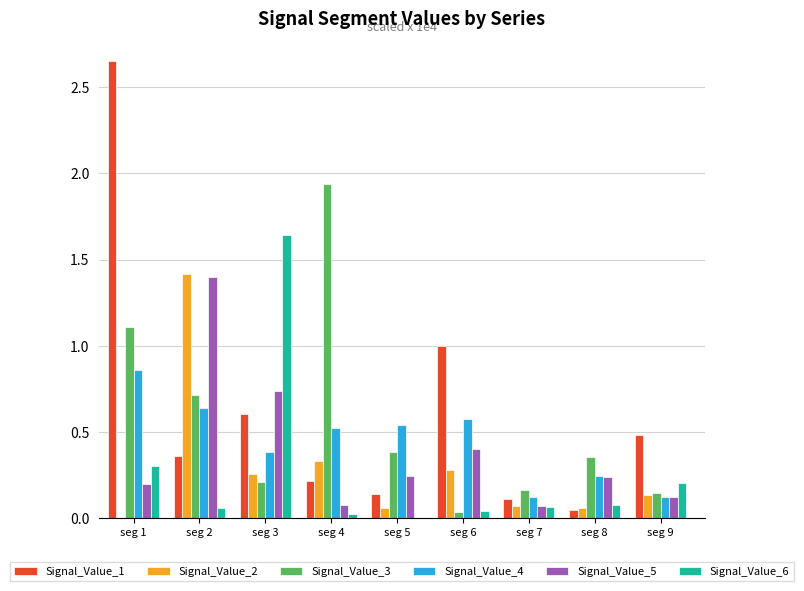

What are all the series names shown in the legend?

Signal_Value_1, Signal_Value_2, Signal_Value_3, Signal_Value_4, Signal_Value_5, Signal_Value_6